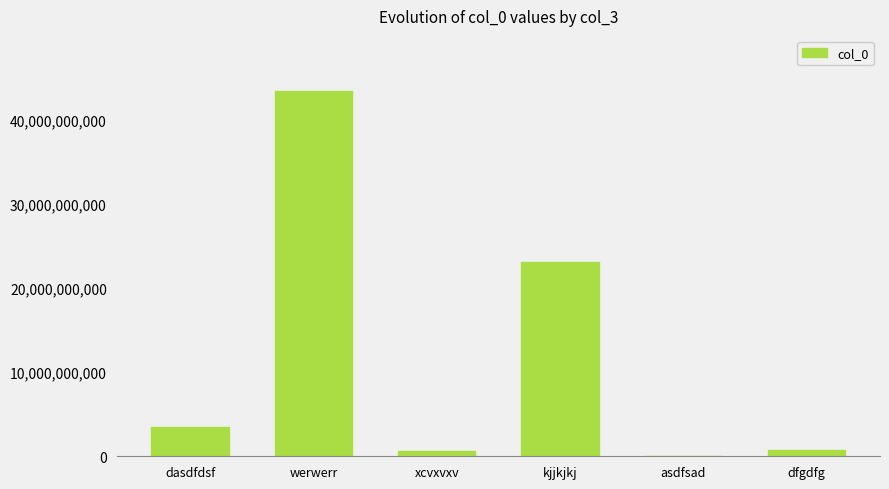

Where is the data nearest to the value 21744944439?

kjjkjkj